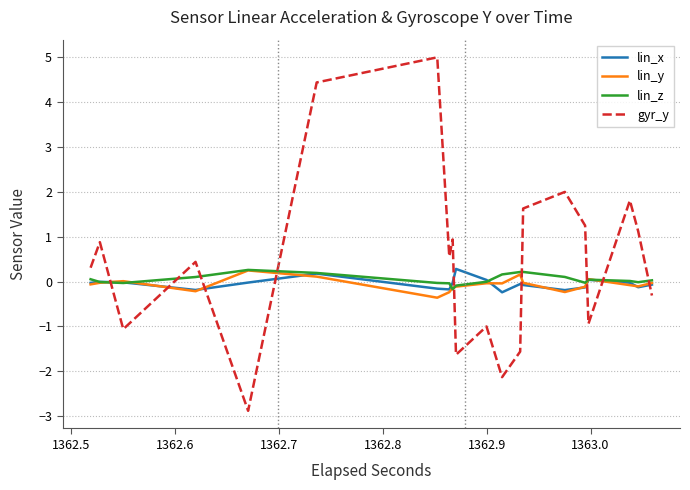

Which series ends up on top after the final intersection of gyr_y and lin_x?

lin_x